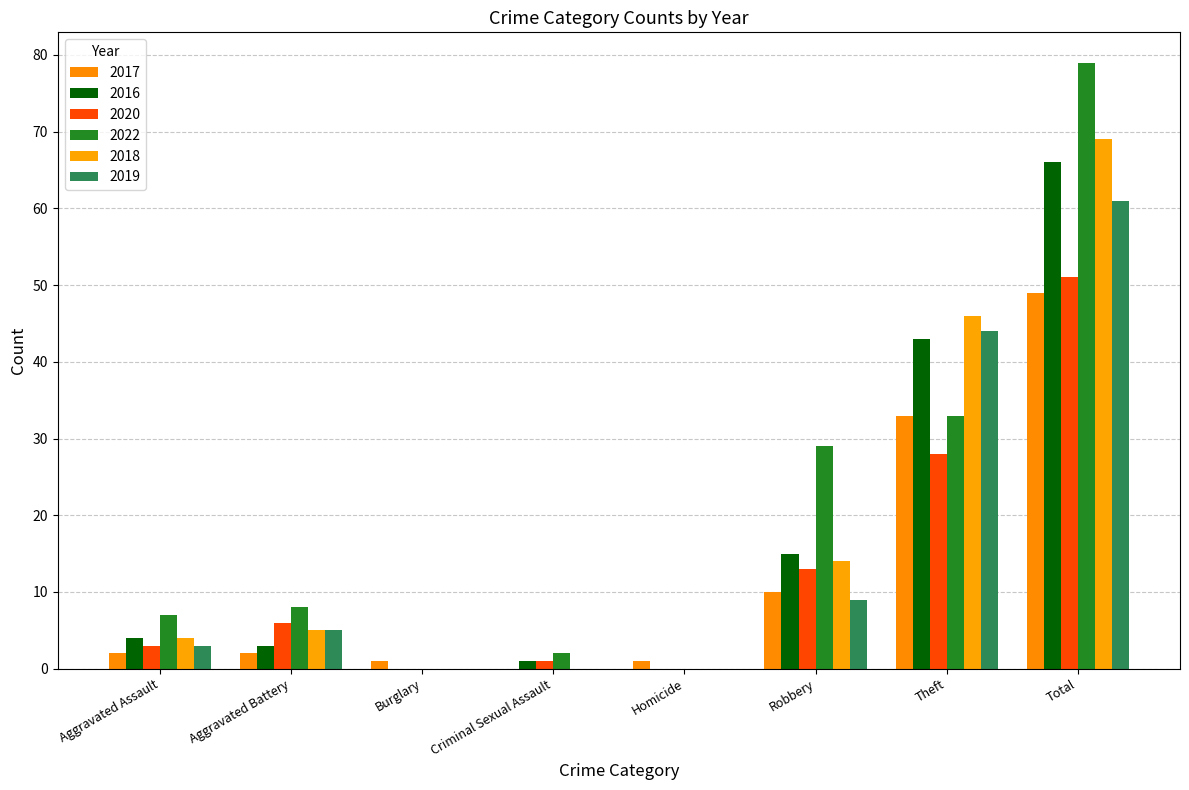

Which series has the largest range (max minus min)?

2022